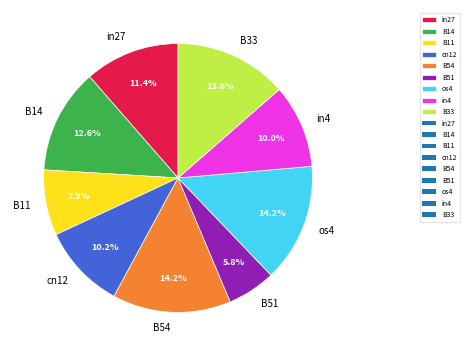

True or false: B54 accounts for 21% of the total.

False